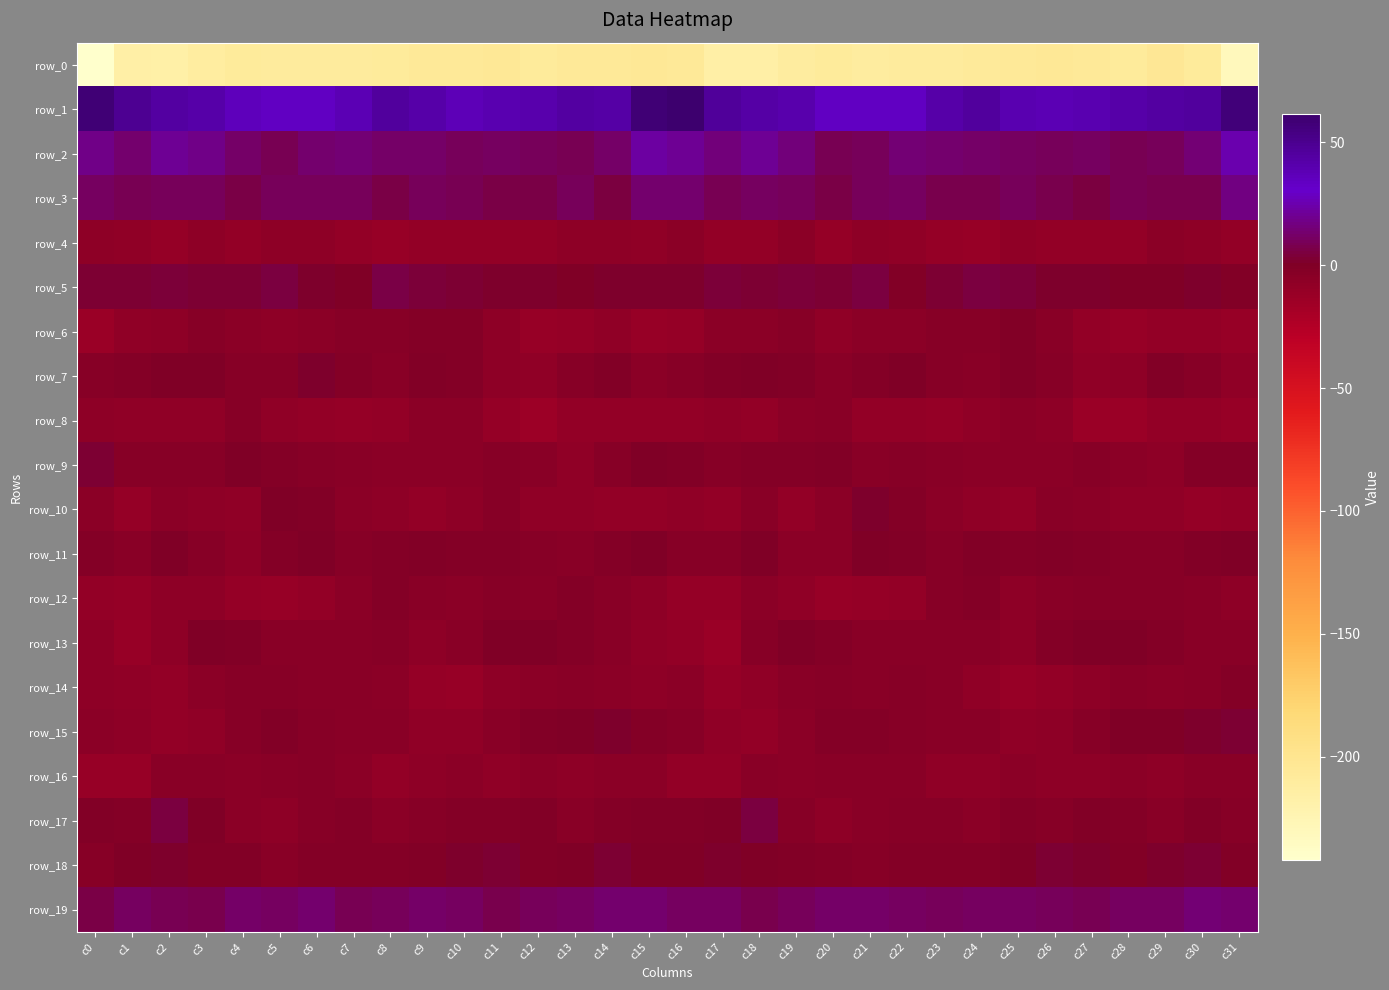

Reading left to right, list all the values displayed in this chart.

row_0: c0=-242.1	c1=-215.9	c2=-217.0	c3=-211.7	c4=-208.5	c5=-209.4	c6=-210.1	c7=-209.6	c8=-208.3	c9=-206.4	c10=-205.4	c11=-205.1	c12=-208.4	c13=-205.6	c14=-205.7	c15=-204.8	c16=-205.4	c17=-215.8	c18=-215.1	c19=-210.3	c20=-208.3	c21=-210.1	c22=-210.0	c23=-209.0	c24=-207.5	c25=-205.9	c26=-205.2	c27=-205.8	c28=-208.5	c29=-204.0	c30=-208.5	c31=-230.7
row_1: c0=58.5	c1=49.1	c2=43.8	c3=42.4	c4=35.6	c5=33.2	c6=33.3	c7=38.4	c8=45.7	c9=41.8	c10=37.3	c11=39.4	c12=40.3	c13=44.0	c14=43.5	c15=57.9	c16=61.5	c17=46.7	c18=43.6	c19=40.3	c20=33.7	c21=33.1	c22=34.0	c23=42.0	c24=45.8	c25=39.3	c26=37.9	c27=39.6	c28=41.8	c29=44.2	c30=45.2	c31=57.8
row_2: c0=18.6	c1=13.6	c2=20.0	c3=18.1	c4=11.7	c5=8.2	c6=13.1	c7=14.4	c8=12.1	c9=12.6	c10=9.6	c11=10.6	c12=9.5	c13=8.8	c14=11.9	c15=22.5	c16=20.5	c17=15.4	c18=20.8	c19=16.3	c20=8.9	c21=9.3	c22=14.8	c23=13.1	c24=12.5	c25=11.5	c26=9.5	c27=10.8	c28=8.9	c29=9.6	c30=15.0	c31=25.3
row_3: c0=11.1	c1=8.3	c2=9.8	c3=10.4	c4=6.6	c5=9.4	c6=10.4	c7=9.4	c8=6.2	c9=10.0	c10=8.6	c11=6.0	c12=6.8	c13=9.5	c14=5.7	c15=13.2	c16=13.6	c17=8.7	c18=10.6	c19=9.6	c20=6.3	c21=10.0	c22=11.0	c23=7.4	c24=7.5	c25=10.0	c26=7.9	c27=5.3	c28=9.0	c29=7.5	c30=7.2	c31=16.9
row_4: c0=-6.9	c1=-7.4	c2=-10.6	c3=-6.2	c4=-8.8	c5=-7.3	c6=-7.0	c7=-9.4	c8=-11.1	c9=-9.1	c10=-9.0	c11=-8.5	c12=-9.4	c13=-6.6	c14=-6.2	c15=-8.2	c16=-5.6	c17=-8.6	c18=-9.5	c19=-6.0	c20=-9.7	c21=-6.2	c22=-8.2	c23=-9.9	c24=-11.0	c25=-8.5	c26=-9.1	c27=-8.8	c28=-8.5	c29=-6.0	c30=-7.3	c31=-9.1
row_5: c0=2.7	c1=2.8	c2=3.4	c3=3.3	c4=2.7	c5=4.7	c6=1.9	c7=0.1	c8=5.9	c9=4.0	c10=2.9	c11=1.4	c12=1.1	c13=0.0	c14=1.3	c15=1.2	c16=1.4	c17=3.7	c18=3.1	c19=3.5	c20=2.5	c21=5.0	c22=-0.6	c23=2.7	c24=5.5	c25=3.8	c26=1.9	c27=1.5	c28=0.6	c29=-0.1	c30=1.9	c31=-0.3
row_6: c0=-12.6	c1=-7.4	c2=-6.2	c3=-3.7	c4=-5.8	c5=-7.1	c6=-5.3	c7=-3.3	c8=-3.1	c9=-2.1	c10=-2.2	c11=-7.3	c12=-11.3	c13=-9.9	c14=-8.2	c15=-11.0	c16=-10.8	c17=-6.1	c18=-5.5	c19=-3.6	c20=-7.4	c21=-6.1	c22=-5.0	c23=-2.6	c24=-3.5	c25=-1.2	c26=-4.1	c27=-9.0	c28=-11.5	c29=-9.2	c30=-8.9	c31=-12.1
row_7: c0=-3.0	c1=-2.0	c2=0.1	c3=0.2	c4=-2.7	c5=-3.5	c6=1.0	c7=-1.5	c8=-4.6	c9=-1.4	c10=-2.1	c11=-6.7	c12=-8.5	c13=-3.3	c14=-1.3	c15=-5.1	c16=-3.4	c17=-0.8	c18=-0.0	c19=-0.6	c20=-4.0	c21=-1.7	c22=0.8	c23=-3.3	c24=-3.9	c25=-0.8	c26=-3.7	c27=-8.1	c28=-7.2	c29=-1.4	c30=-3.6	c31=-7.6
row_8: c0=-6.8	c1=-8.5	c2=-8.5	c3=-7.5	c4=-3.6	c5=-7.8	c6=-8.6	c7=-10.2	c8=-9.4	c9=-5.9	c10=-5.2	c11=-10.6	c12=-13.4	c13=-9.6	c14=-9.0	c15=-9.2	c16=-8.9	c17=-8.1	c18=-9.2	c19=-5.6	c20=-4.8	c21=-9.1	c22=-8.7	c23=-10.4	c24=-8.2	c25=-5.3	c26=-6.6	c27=-12.6	c28=-12.2	c29=-9.1	c30=-9.5	c31=-11.8
row_9: c0=2.2	c1=-2.7	c2=-2.7	c3=-2.6	c4=-0.1	c5=-2.0	c6=-3.7	c7=-4.0	c8=-5.1	c9=-5.8	c10=-5.4	c11=-3.4	c12=-3.8	c13=-7.5	c14=-3.2	c15=0.8	c16=-0.5	c17=-3.5	c18=-2.1	c19=-2.0	c20=-0.3	c21=-3.9	c22=-2.7	c23=-4.7	c24=-5.4	c25=-6.0	c26=-5.1	c27=-2.9	c28=-5.6	c29=-6.4	c30=-1.8	c31=-1.7
row_10: c0=-5.9	c1=-10.0	c2=-5.8	c3=-7.0	c4=-7.9	c5=0.3	c6=-0.4	c7=-5.5	c8=-6.9	c9=-9.1	c10=-6.9	c11=-3.7	c12=-7.9	c13=-7.9	c14=-8.6	c15=-8.7	c16=-8.4	c17=-9.3	c18=-4.9	c19=-8.6	c20=-5.3	c21=1.5	c22=-2.5	c23=-6.0	c24=-7.7	c25=-9.5	c26=-4.5	c27=-5.3	c28=-8.2	c29=-7.6	c30=-10.0	c31=-9.6
row_11: c0=-2.1	c1=-4.2	c2=0.5	c3=-3.2	c4=-6.4	c5=-2.3	c6=0.6	c7=-3.5	c8=-1.4	c9=-1.1	c10=-1.7	c11=-1.5	c12=-3.4	c13=-4.1	c14=-1.5	c15=0.4	c16=-3.5	c17=-3.0	c18=0.2	c19=-5.5	c20=-5.8	c21=0.2	c22=-1.1	c23=-3.5	c24=-0.3	c25=-2.0	c26=-0.8	c27=-2.2	c28=-3.5	c29=-3.8	c30=-0.2	c31=0.5
row_12: c0=-9.6	c1=-10.7	c2=-6.7	c3=-6.7	c4=-10.4	c5=-11.6	c6=-9.3	c7=-5.6	c8=-1.6	c9=-4.7	c10=-5.8	c11=-2.9	c12=-4.4	c13=-2.3	c14=-3.8	c15=-7.3	c16=-10.8	c17=-10.1	c18=-5.9	c19=-8.3	c20=-11.5	c21=-10.7	c22=-8.5	c23=-3.6	c24=-1.9	c25=-6.2	c26=-3.8	c27=-3.6	c28=-3.6	c29=-2.7	c30=-4.3	c31=-7.2
row_13: c0=-7.3	c1=-11.5	c2=-7.2	c3=0.3	c4=-0.2	c5=-4.4	c6=-4.2	c7=-4.4	c8=-3.6	c9=-6.5	c10=-4.1	c11=0.2	c12=0.2	c13=-1.5	c14=-3.9	c15=-7.3	c16=-9.2	c17=-12.1	c18=-3.5	c19=1.0	c20=-2.0	c21=-4.5	c22=-4.3	c23=-4.0	c24=-4.6	c25=-6.5	c26=-1.7	c27=0.3	c28=-0.1	c29=-2.3	c30=-4.4	c31=-4.3
row_14: c0=-6.9	c1=-8.4	c2=-9.4	c3=-5.1	c4=-3.0	c5=-3.7	c6=-4.4	c7=-3.9	c8=-6.1	c9=-10.6	c10=-11.0	c11=-6.7	c12=-5.2	c13=-4.6	c14=-5.5	c15=-6.9	c16=-5.8	c17=-10.3	c18=-7.8	c19=-3.9	c20=-3.2	c21=-4.1	c22=-3.6	c23=-4.8	c24=-7.4	c25=-12.1	c26=-9.0	c27=-6.2	c28=-4.3	c29=-5.2	c30=-4.6	c31=-1.5
row_15: c0=-6.0	c1=-6.7	c2=-9.1	c3=-7.4	c4=-3.7	c5=-1.2	c6=-3.3	c7=-4.6	c8=-4.0	c9=-7.3	c10=-7.6	c11=-4.6	c12=-0.3	c13=0.7	c14=1.1	c15=-1.6	c16=-2.8	c17=-7.8	c18=-9.3	c19=-5.9	c20=-2.5	c21=-1.8	c22=-3.6	c23=-4.8	c24=-4.5	c25=-8.3	c26=-6.5	c27=-3.4	c28=0.9	c29=0.9	c30=1.2	c31=2.8
row_16: c0=-12.0	c1=-11.8	c2=-4.8	c3=-4.9	c4=-5.1	c5=-4.8	c6=-3.5	c7=-6.1	c8=-8.7	c9=-6.3	c10=-5.9	c11=-7.4	c12=-5.4	c13=-7.2	c14=-5.3	c15=-5.7	c16=-9.2	c17=-9.4	c18=-4.0	c19=-5.4	c20=-4.8	c21=-4.4	c22=-3.8	c23=-8.0	c24=-7.7	c25=-5.6	c26=-6.7	c27=-6.8	c28=-6.0	c29=-6.8	c30=-4.7	c31=-4.4
row_17: c0=-0.3	c1=-1.7	c2=5.3	c3=0.3	c4=-5.8	c5=-6.2	c6=-3.1	c7=-2.5	c8=-6.0	c9=-2.8	c10=-2.6	c11=-1.8	c12=-0.5	c13=-4.8	c14=-1.7	c15=-0.4	c16=-0.3	c17=0.4	c18=5.7	c19=-3.5	c20=-6.1	c21=-4.8	c22=-2.7	c23=-3.6	c24=-5.7	c25=-1.6	c26=-3.1	c27=-0.3	c28=-2.6	c29=-4.2	c30=-0.6	c31=-2.9
row_18: c0=-3.7	c1=-0.1	c2=1.0	c3=-1.0	c4=-0.4	c5=-3.9	c6=-1.8	c7=-2.1	c8=-2.0	c9=-0.9	c10=1.5	c11=2.5	c12=-0.2	c13=0.0	c14=3.1	c15=0.4	c16=-0.1	c17=1.1	c18=0.2	c19=-0.6	c20=-1.7	c21=-3.4	c22=-1.5	c23=-2.3	c24=-1.4	c25=-0.1	c26=2.3	c27=1.9	c28=-1.3	c29=1.8	c30=2.7	c31=-1.1
row_19: c0=6.8	c1=10.7	c2=8.5	c3=7.8	c4=12.6	c5=10.8	c6=13.1	c7=8.8	c8=10.0	c9=11.9	c10=10.7	c11=7.6	c12=10.2	c13=10.8	c14=13.7	c15=13.3	c16=10.8	c17=11.0	c18=7.2	c19=10.0	c20=11.7	c21=12.4	c22=11.2	c23=9.4	c24=10.6	c25=11.5	c26=9.5	c27=8.2	c28=10.7	c29=11.6	c30=14.5	c31=13.0